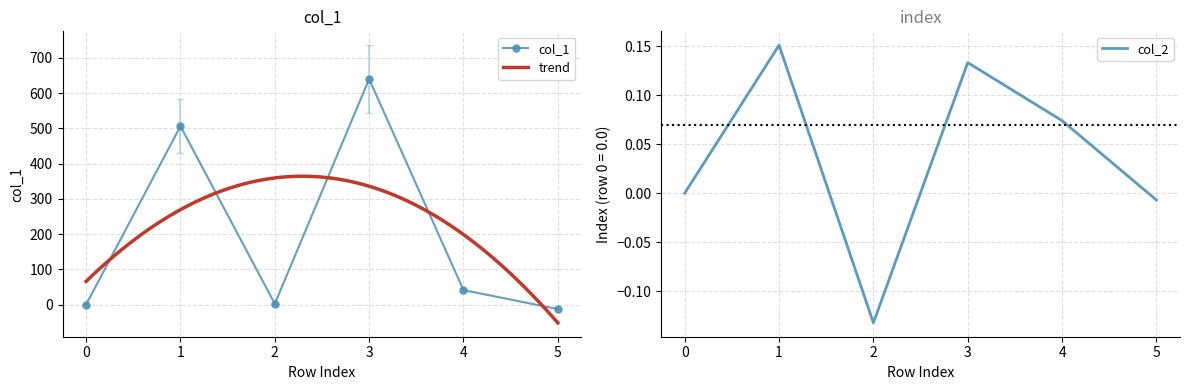

The col_1 series shows -345.0 at 0. True or false?

False